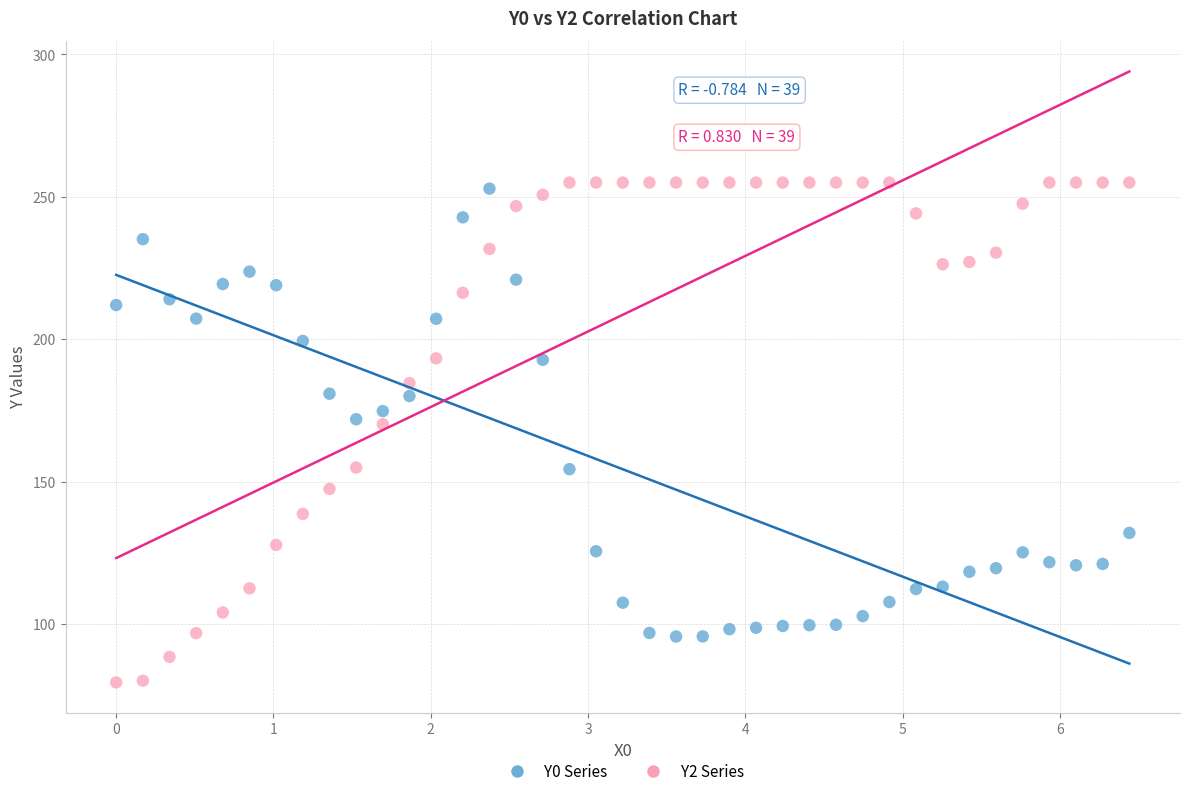

Which series has the largest Y range (max minus min)?

Y2 Series